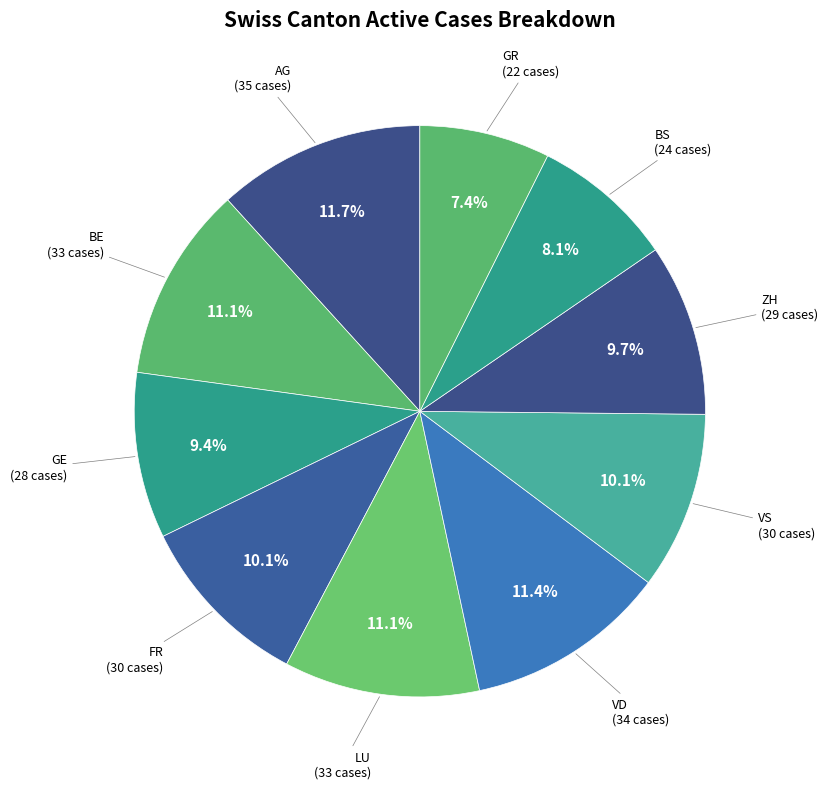

To the nearest percent, what is the difference between the largest and smallest slice percentages?

4%